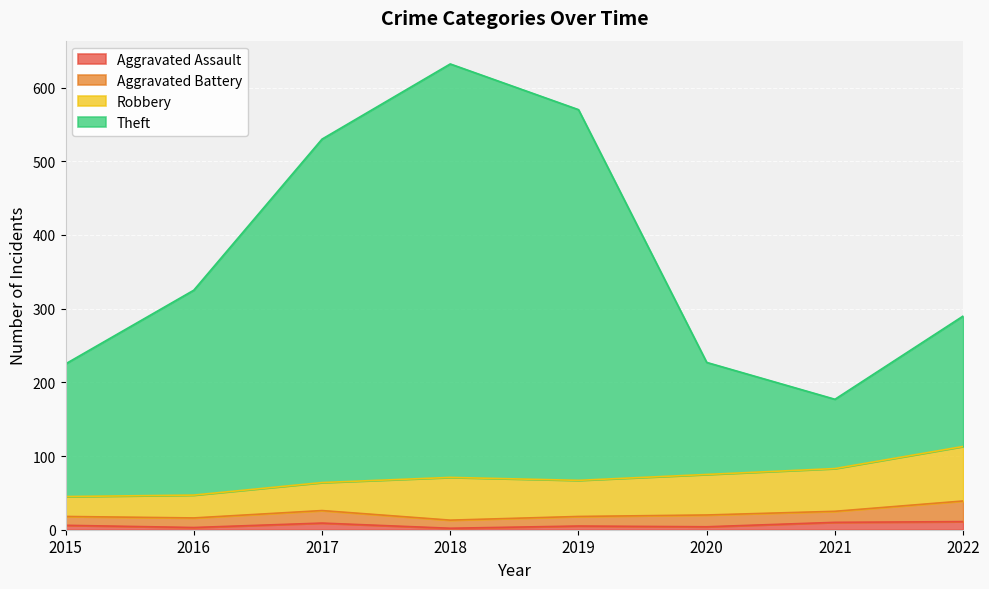

In Aggravated Assault, how many points are higher than both neighbors (excluding endpoints)?

2